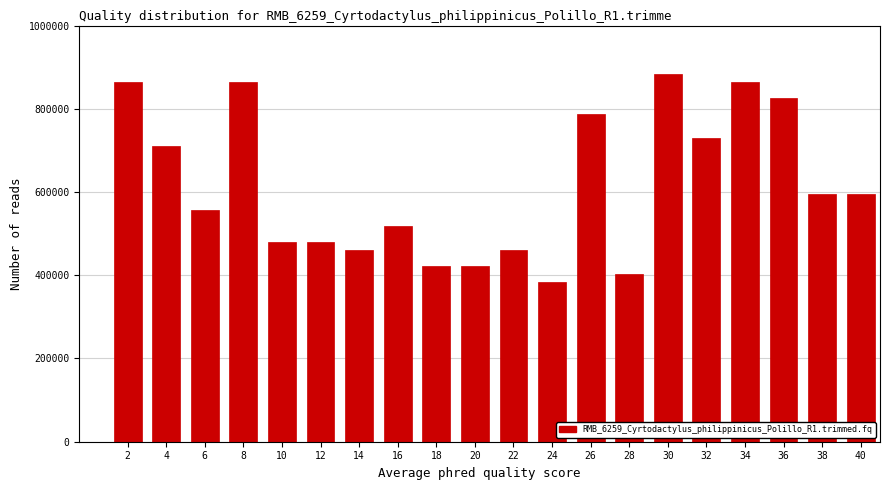

Reading left to right, what are all the values shown in this chart?

2=865384.6	4=711538.5	6=557692.3	8=865384.6	10=480769.2	12=480769.2	14=461538.5	16=519230.8	18=423076.9	20=423076.9	22=461538.5	24=384615.4	26=788461.5	28=403846.2	30=884615.4	32=730769.2	34=865384.6	36=826923.1	38=596153.8	40=596153.8